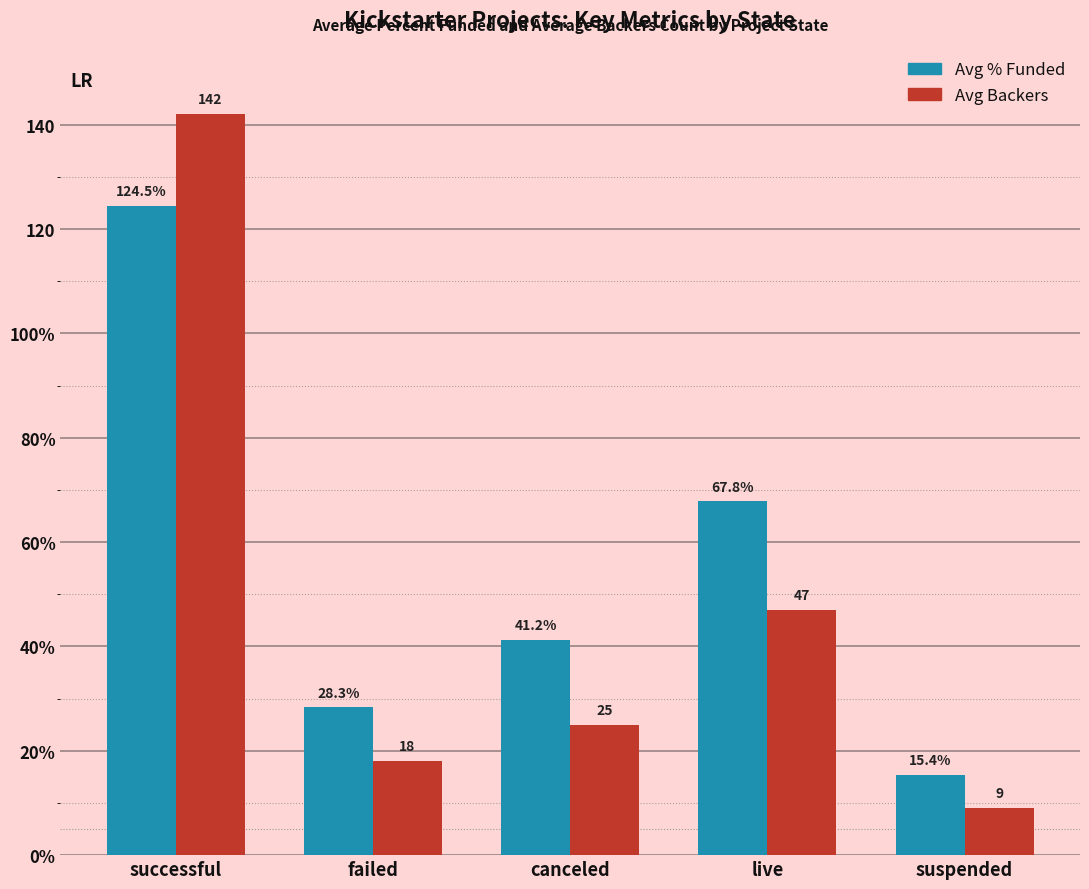

What is the difference between the second highest and second lowest values in the Avg Backers series?

29.0